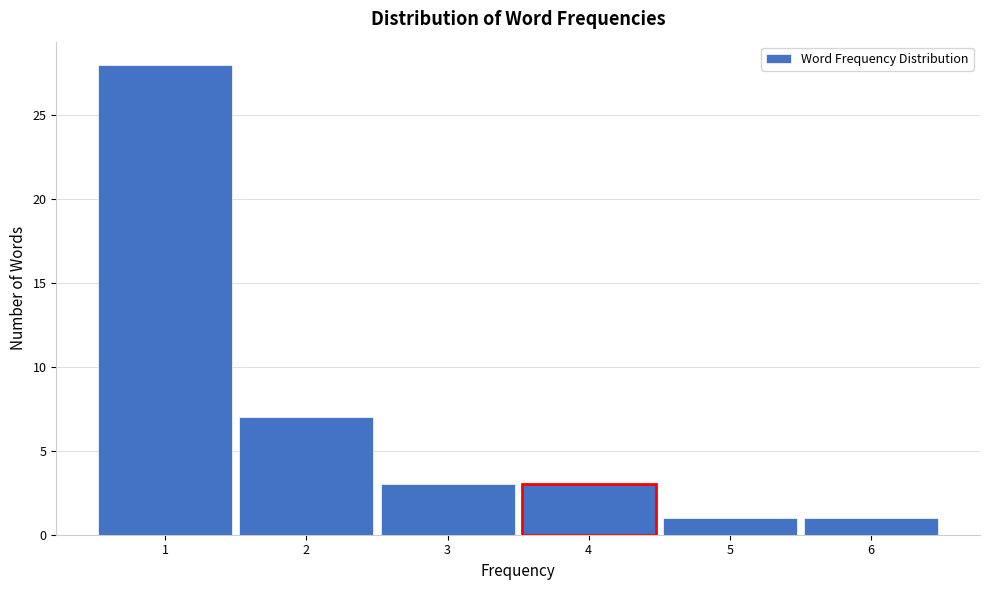

How tall is the bar that spans 3.5 to 4.5 on the x-axis? The values are not printed on the chart, so give them approximately, as read against the axis.

3